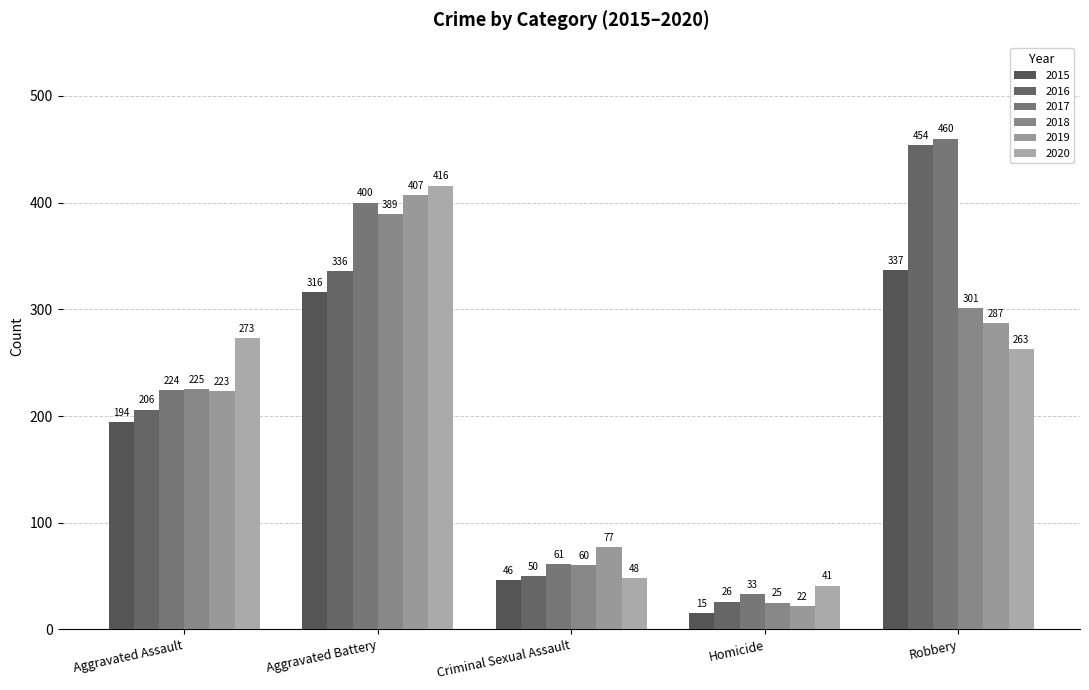

Between Aggravated Battery and Criminal Sexual Assault, which is larger?

Aggravated Battery